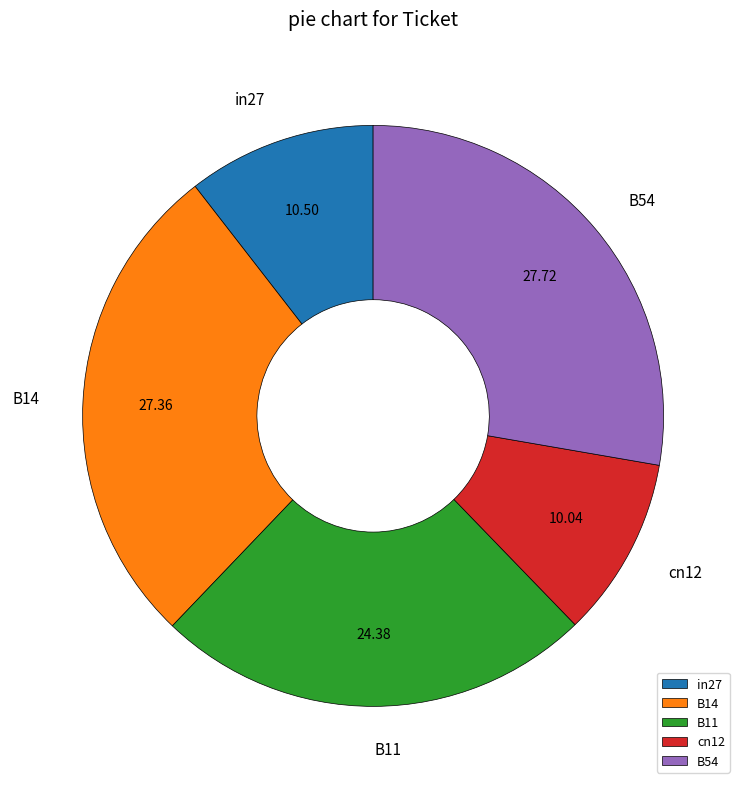

Is the sum of in27 and cn12 greater than half?

No